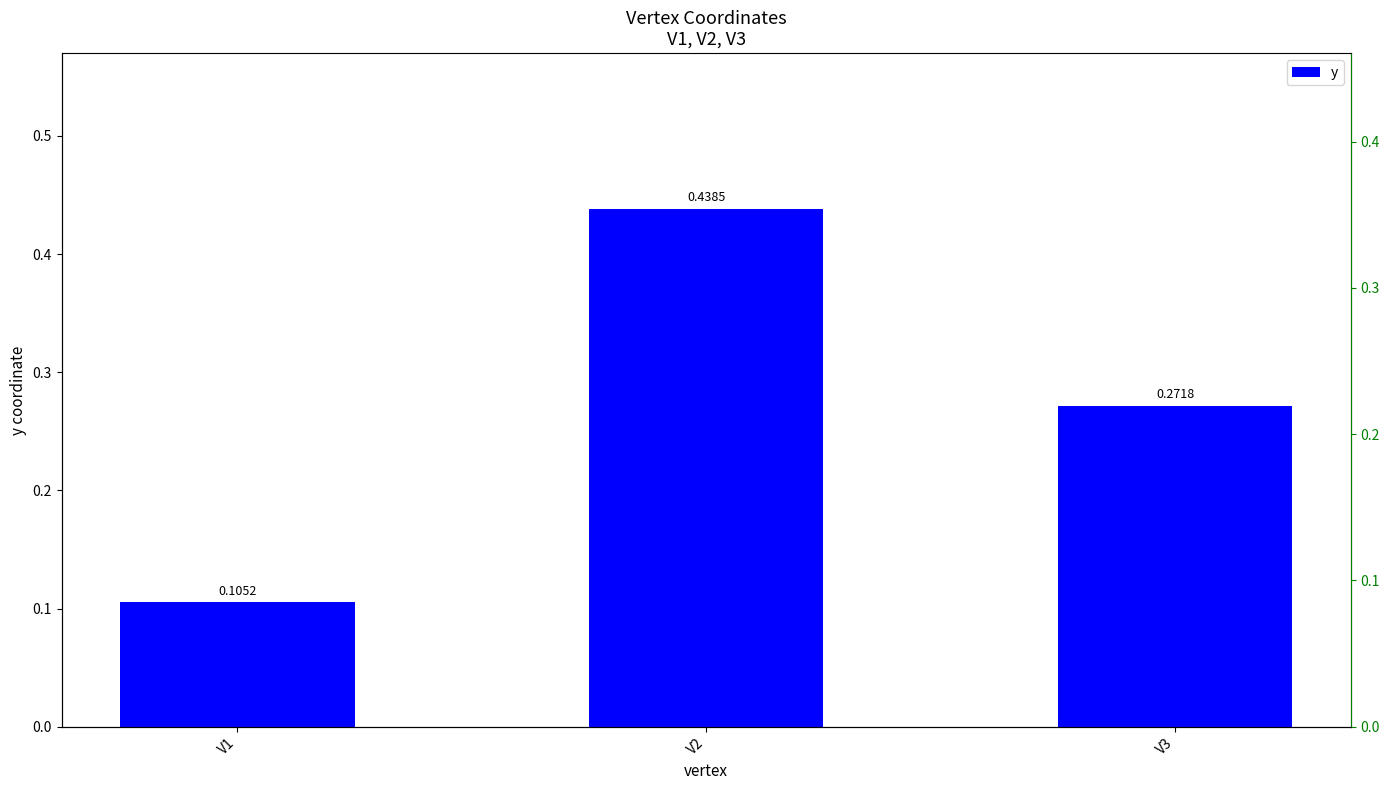

The chart shows a value of 0.2 at V1. True or false?

False